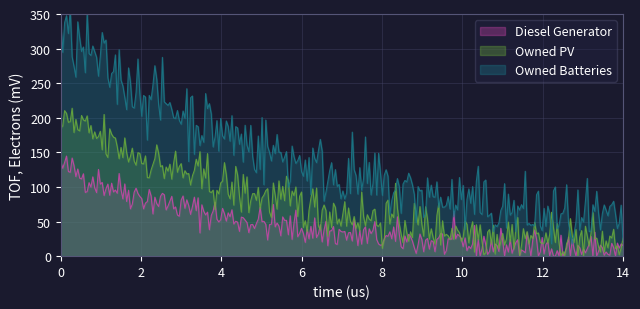

What is the highest value of the Owned PV series?

213.8